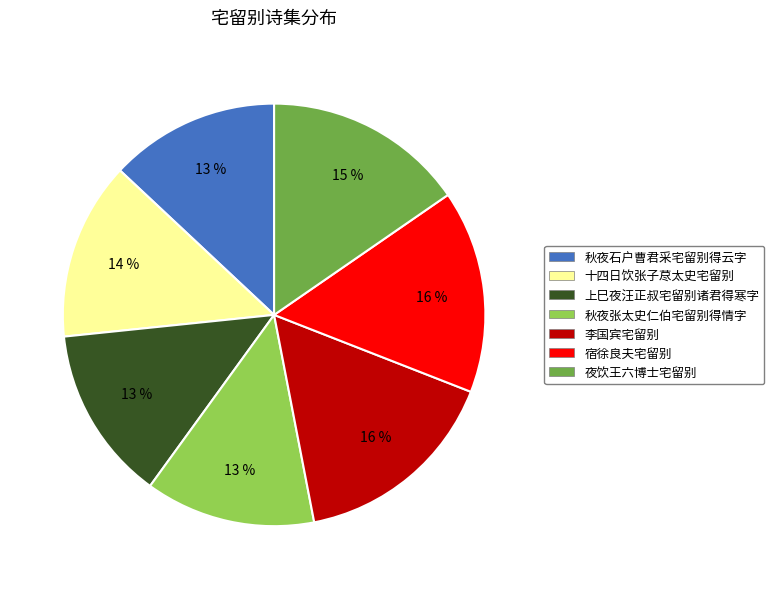

Do 夜饮王六博士宅留别 and 李国宾宅留别 together represent more than half of the pie?

No